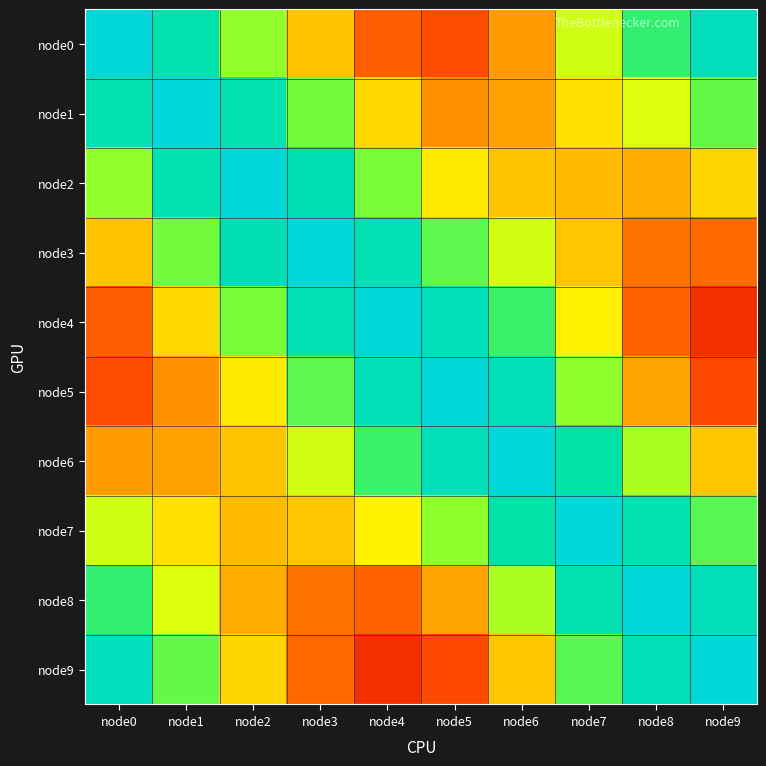

What is the greatest value displayed?

1.0